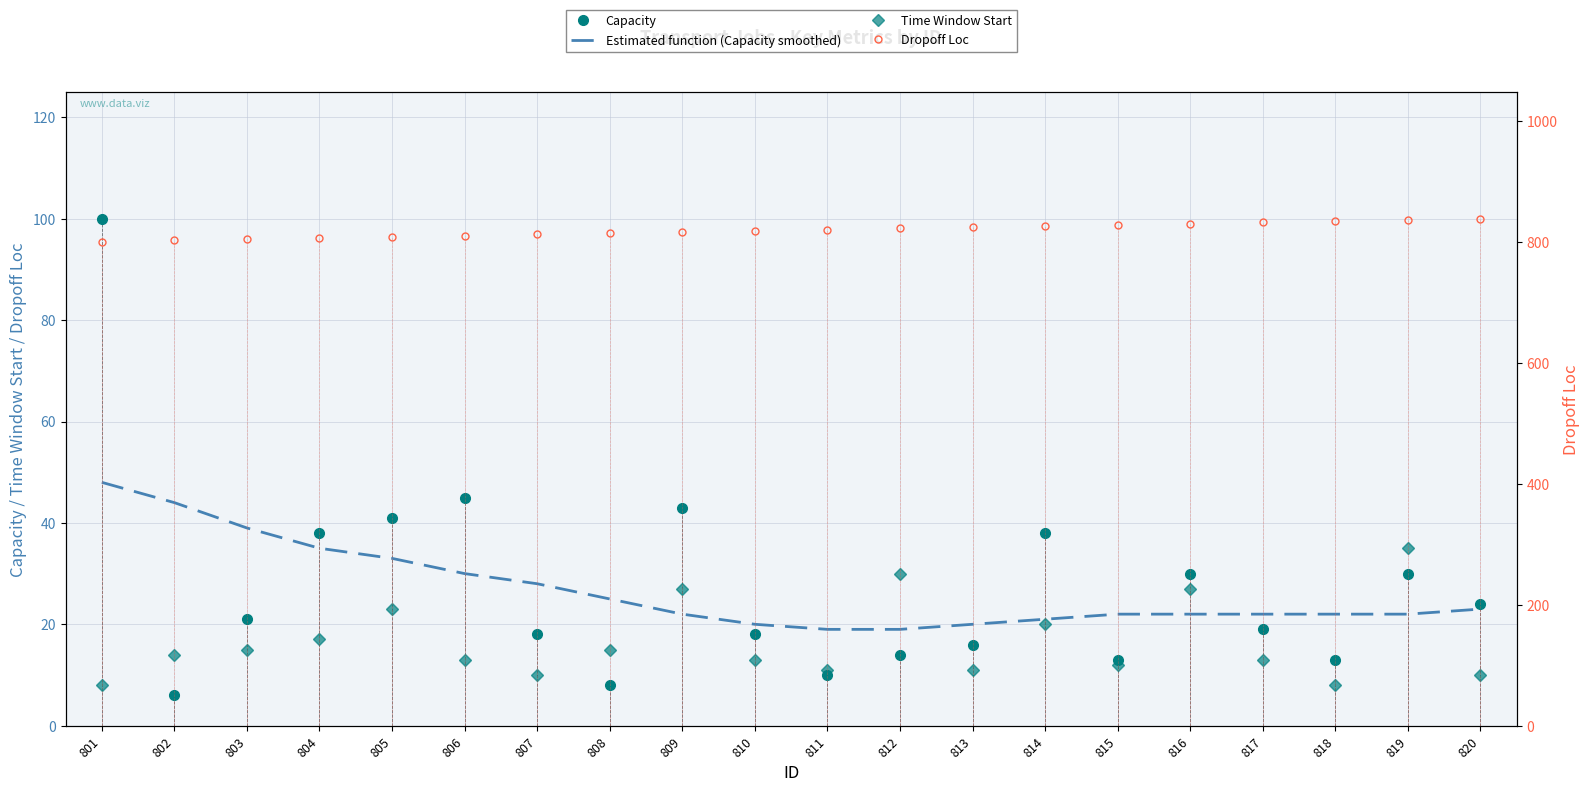

Is the value of Time Window Start at 801 greater than the value of Capacity at 810?

No